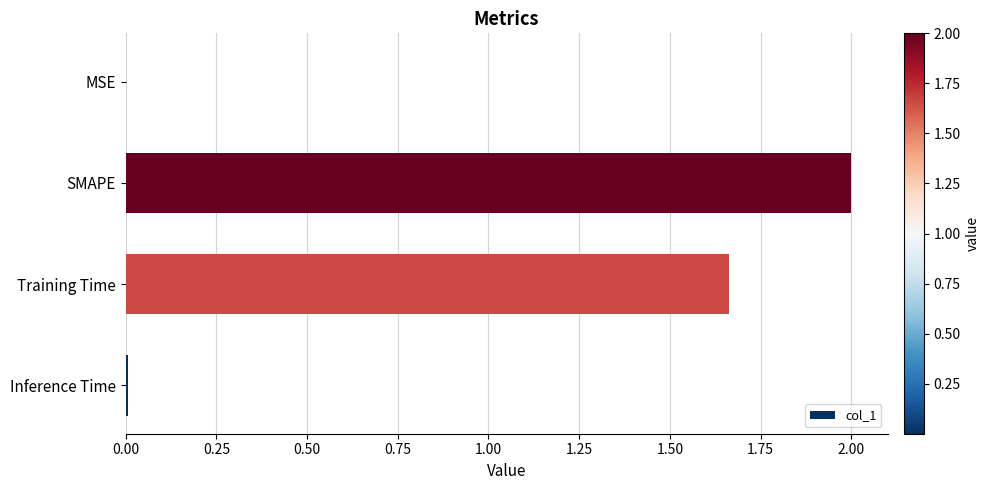

True or false: the data shows 0.8 at SMAPE.

False